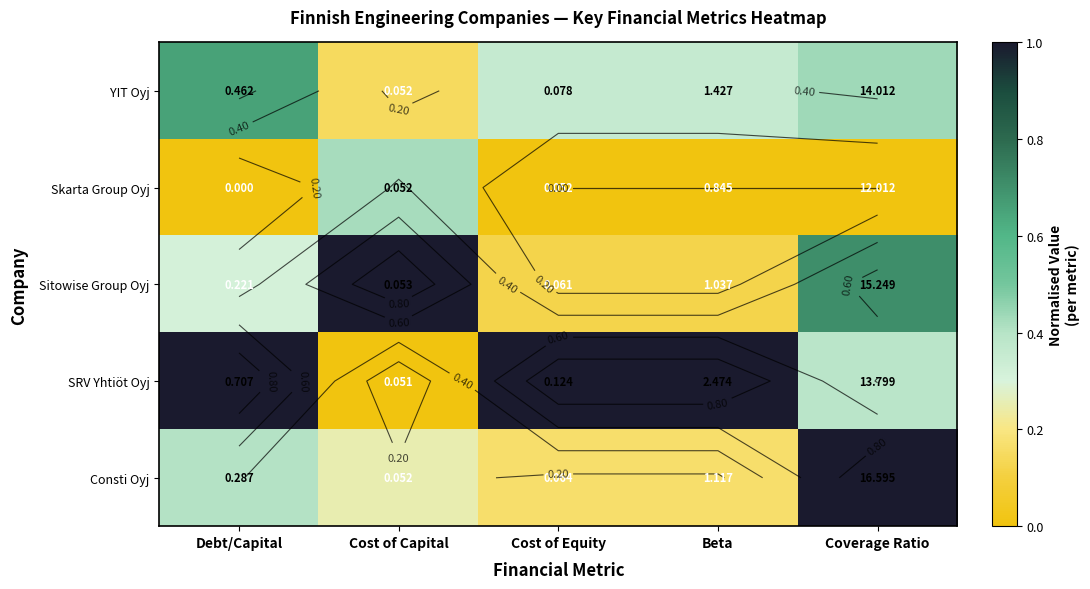

The value of SRV Yhtiöt Oyj at Coverage Ratio is 0.6. True or false?

False